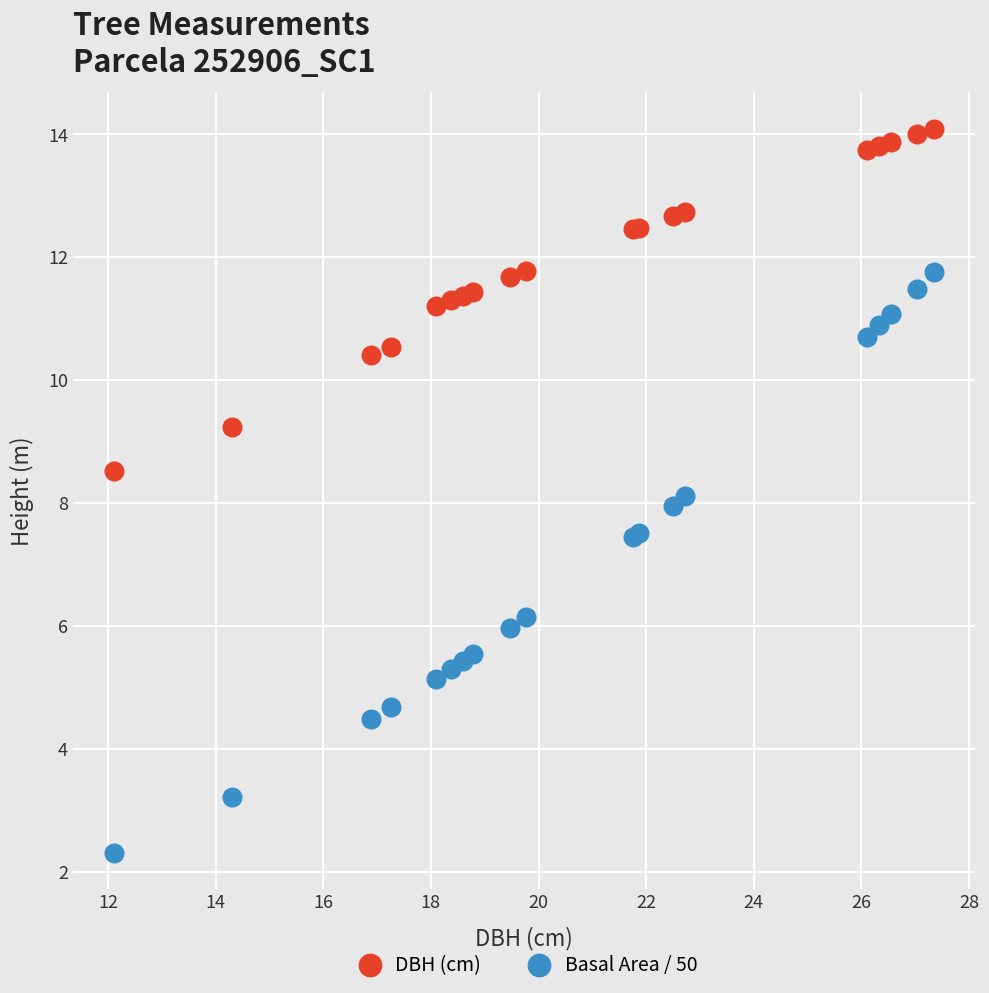

Which series reaches the minimum Y coordinate?

Basal Area / 50